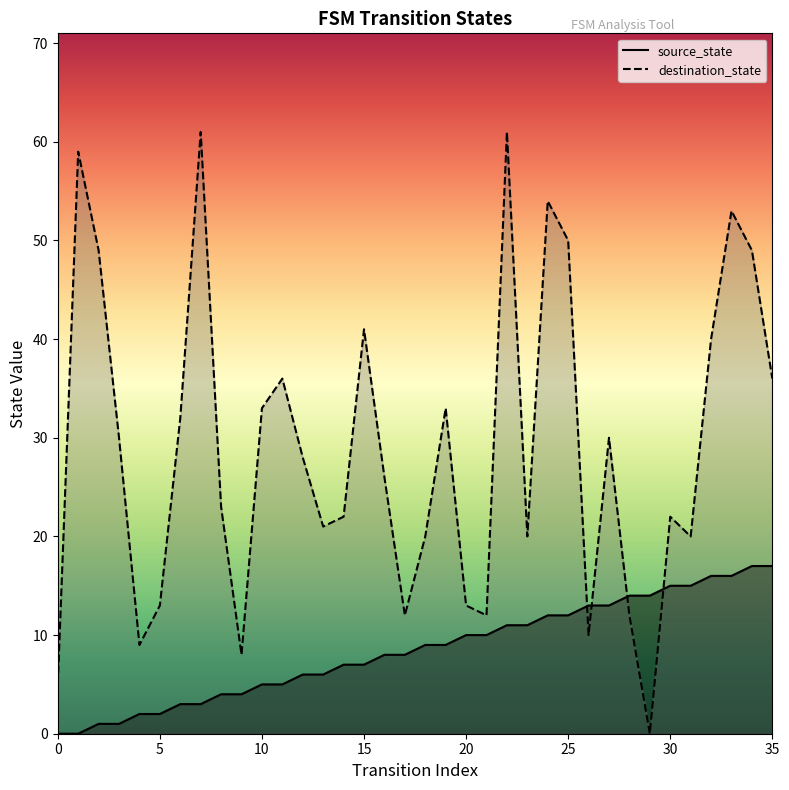

What is the total value across all series at 26?

23